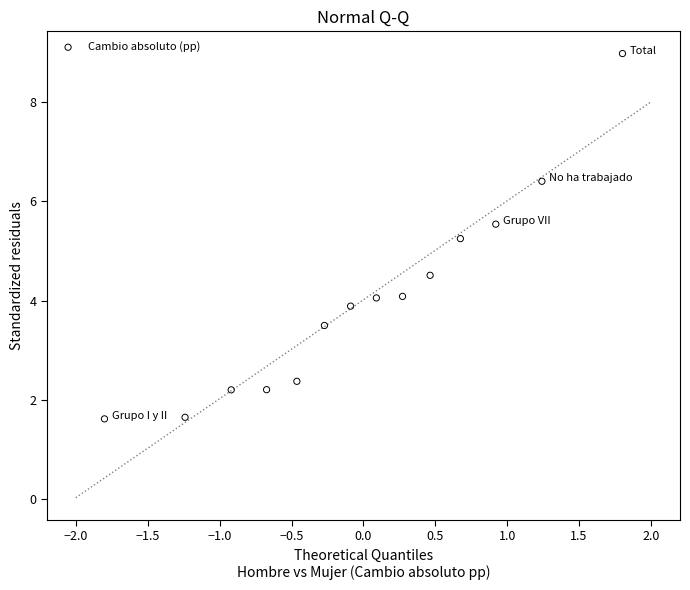

What Y value in the scatter plot is closest to 5?

5.2